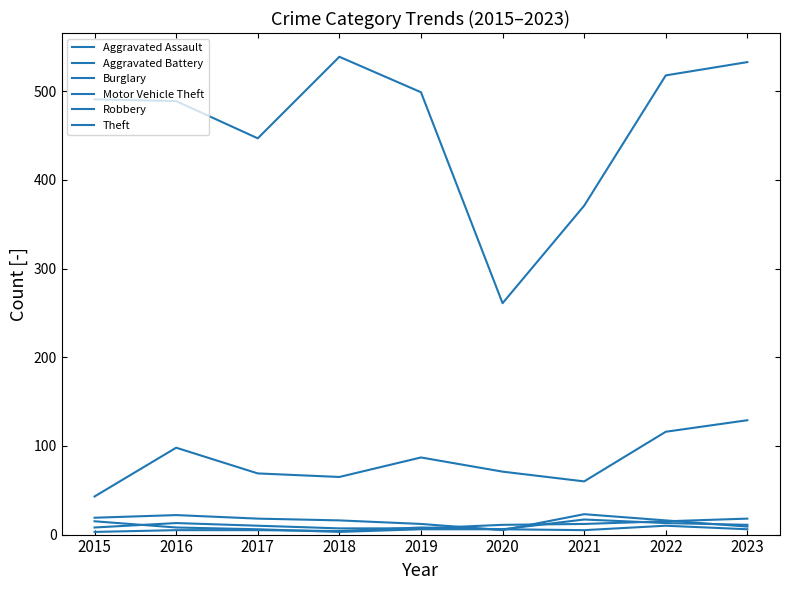

At 2022, list the series in order from largest to smallest.

Theft, Motor Vehicle Theft, Burglary, Aggravated Assault, Aggravated Battery, Robbery